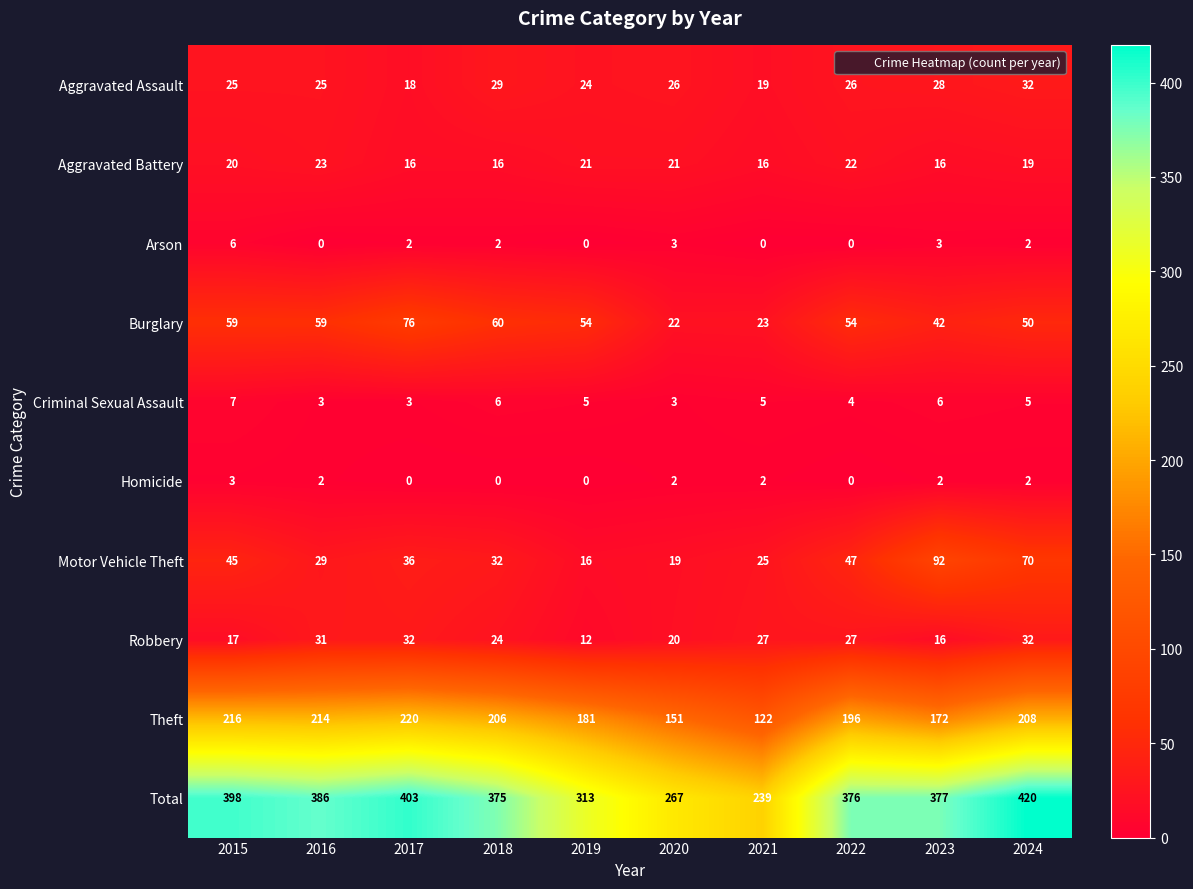

How many distinct data groups are displayed?

10